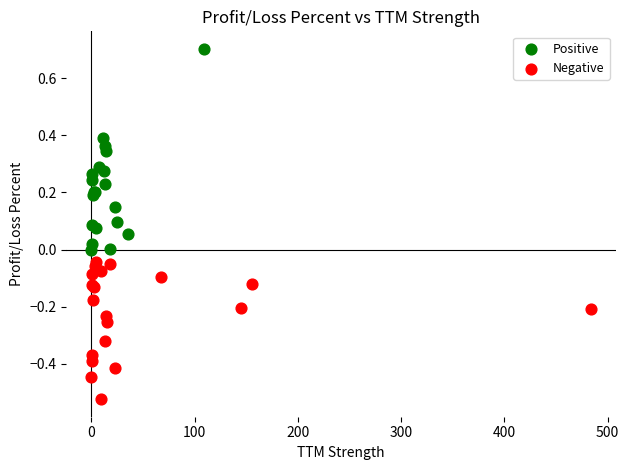

Which series reaches the minimum Y coordinate?

Negative